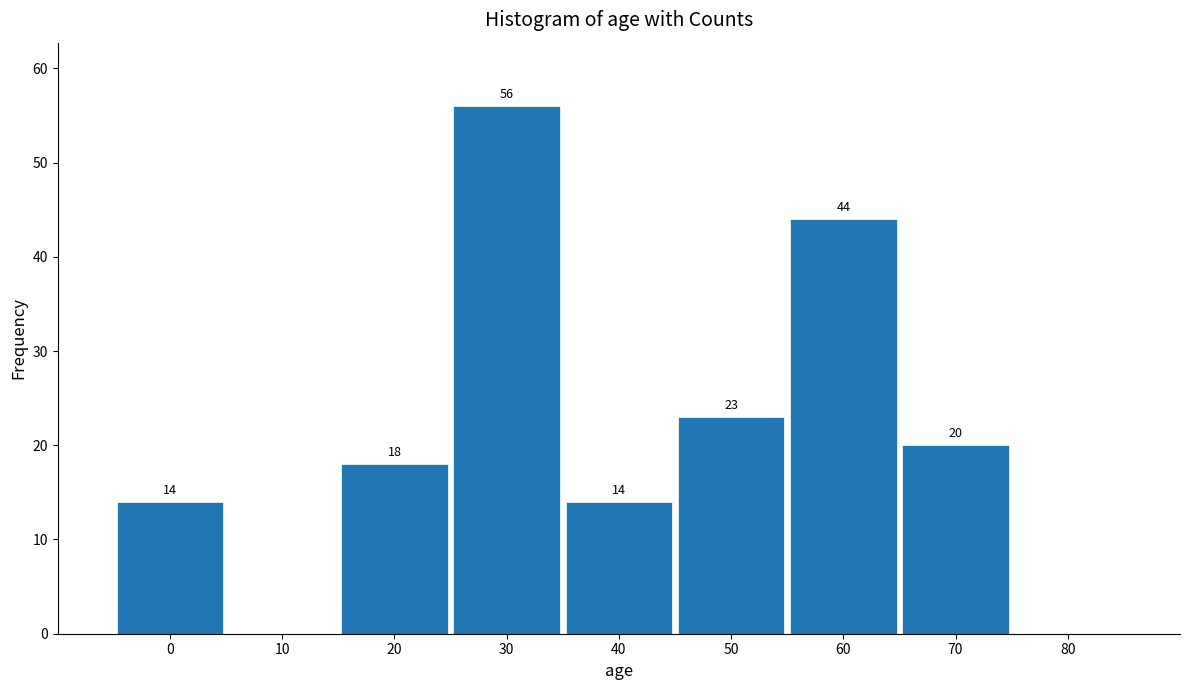

Reading left to right, transcribe all the data shown in this chart.

0=14	10=0	20=18	30=56	40=14	50=23	60=44	70=20	80=0